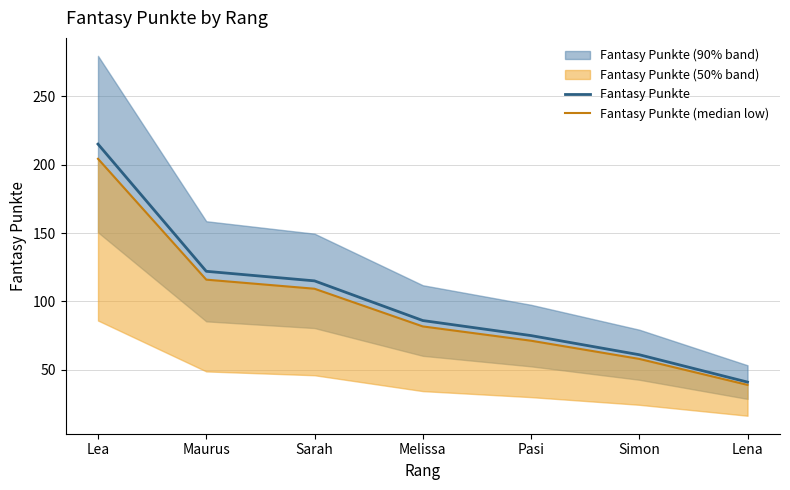

The value of Fantasy Punkte at Lena is 24. True or false?

False